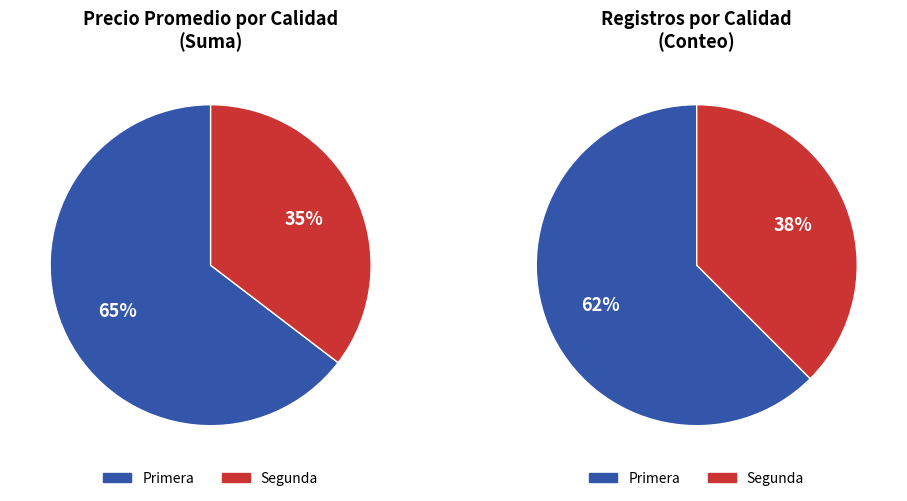

Is 16 the majority of the pie?

No